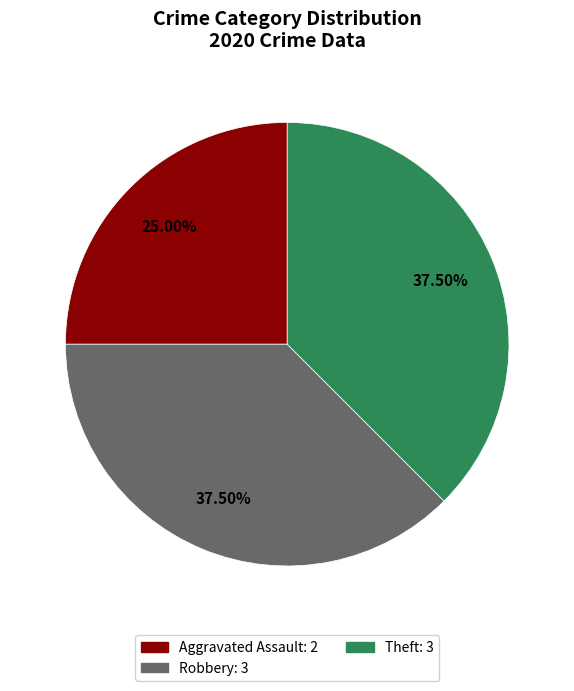

Is there any slice that represents more than half of the pie?

No